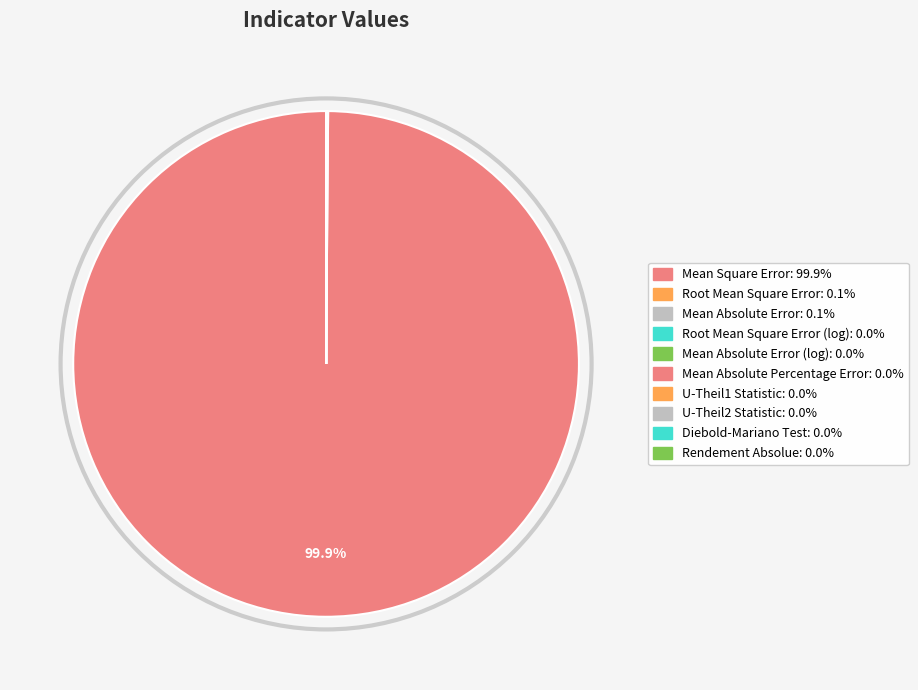

What is the largest slice in the pie chart?

Mean Square Error